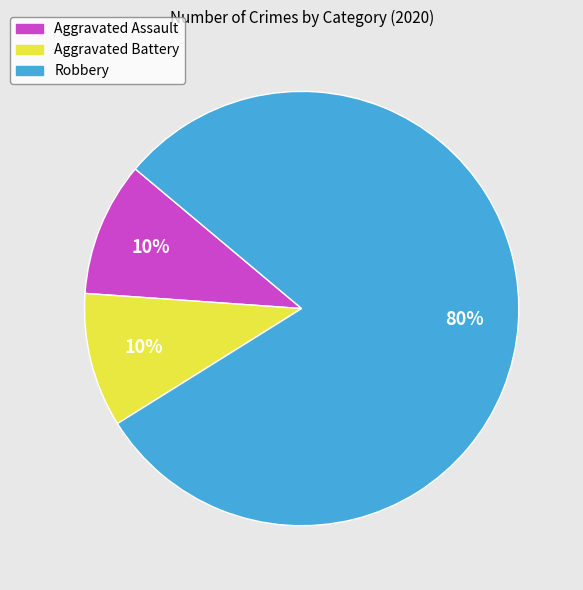

How many slices are in this pie chart?

3